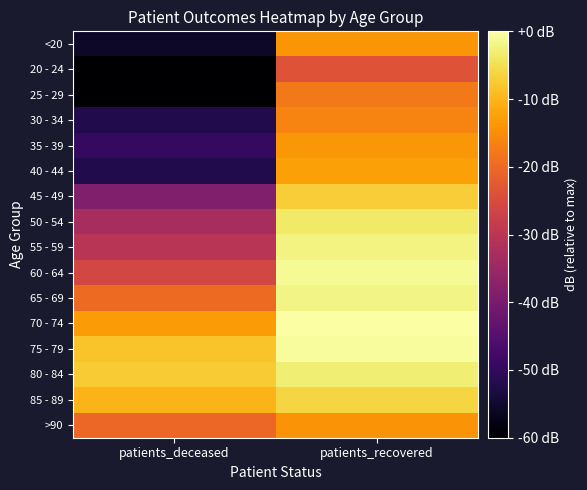

Rank the series at patients_recovered from highest to lowest value.

70 - 74, 75 - 79, 60 - 64, 65 - 69, 55 - 59, 80 - 84, 50 - 54, 85 - 89, 45 - 49, 40 - 44, 35 - 39, <20, >90, 30 - 34, 25 - 29, 20 - 24